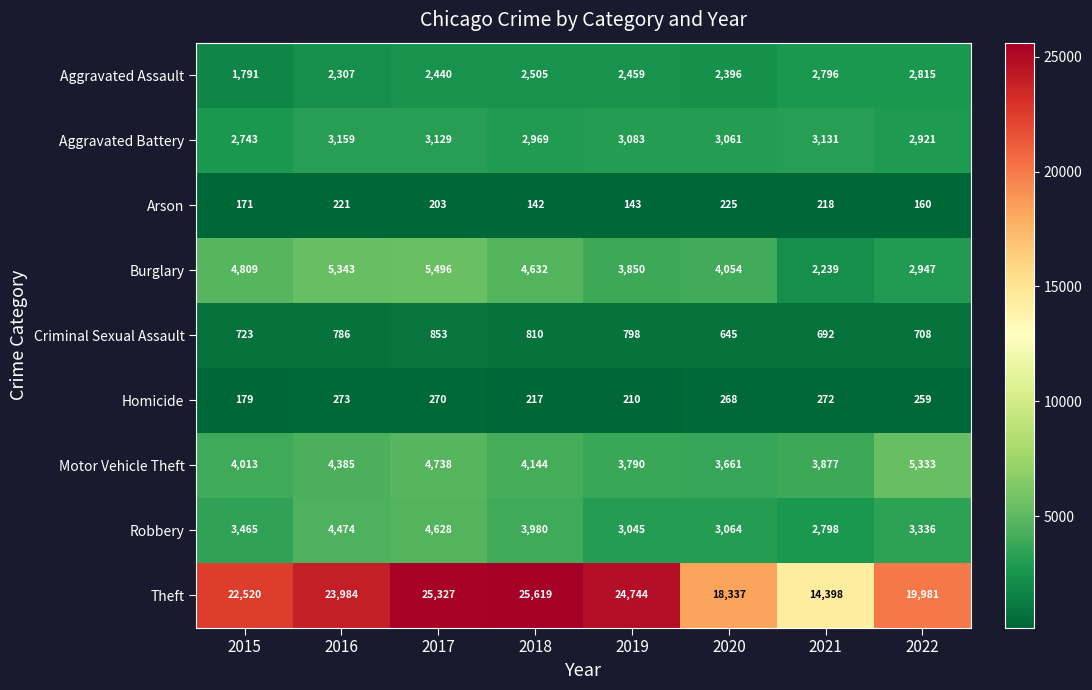

Rank the series at 2019 from lowest to highest value.

Arson, Homicide, Criminal Sexual Assault, Aggravated Assault, Robbery, Aggravated Battery, Motor Vehicle Theft, Burglary, Theft